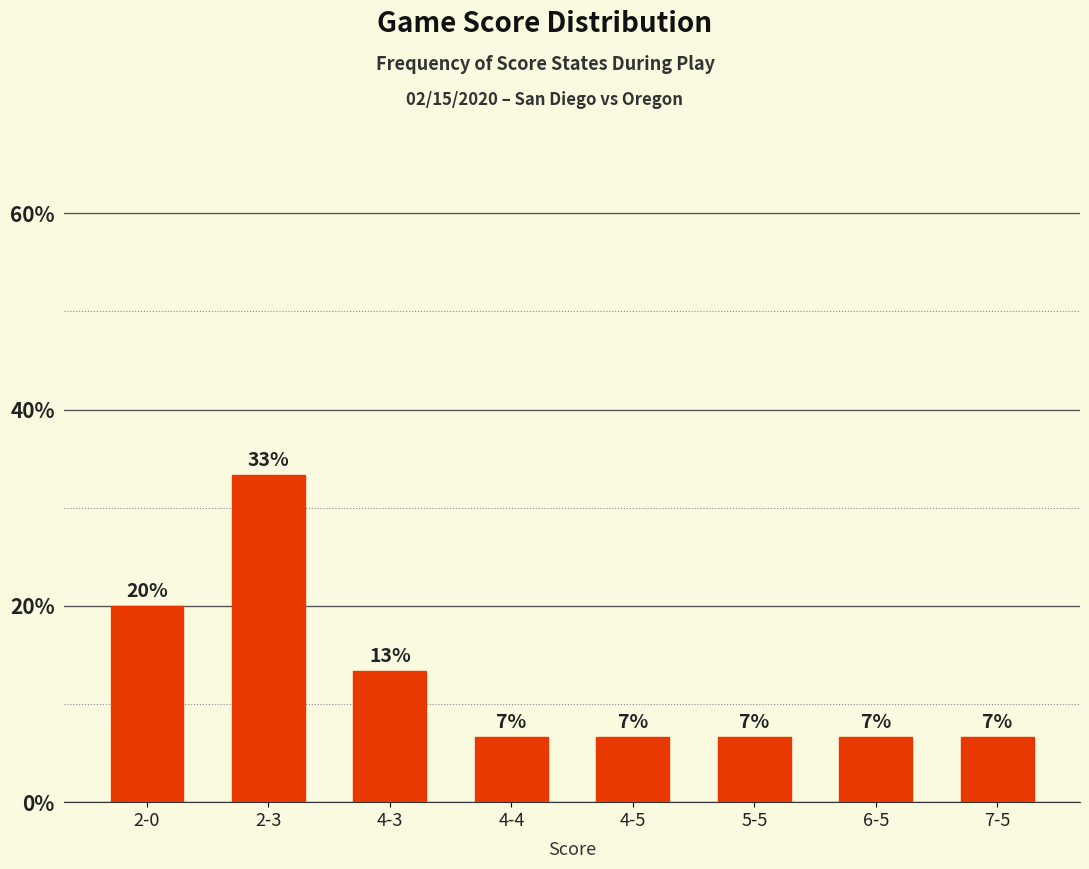

Which category has the lowest value across all series?

4-4